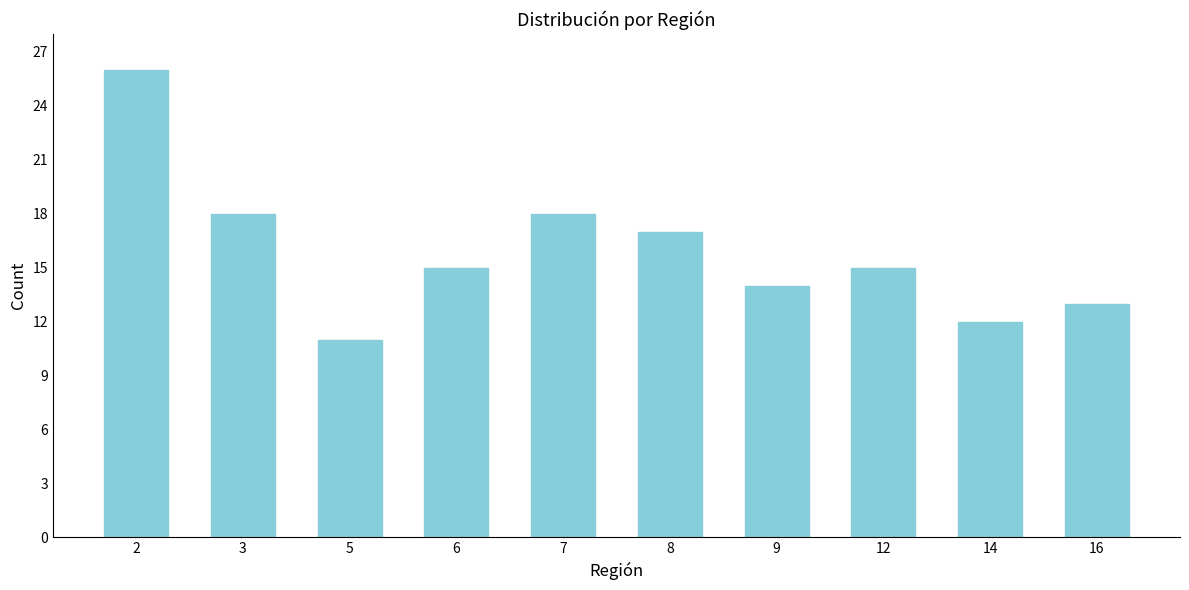

Reading left to right, list all the values displayed in this chart.

26	18	11	15	18	17	14	15	12	13